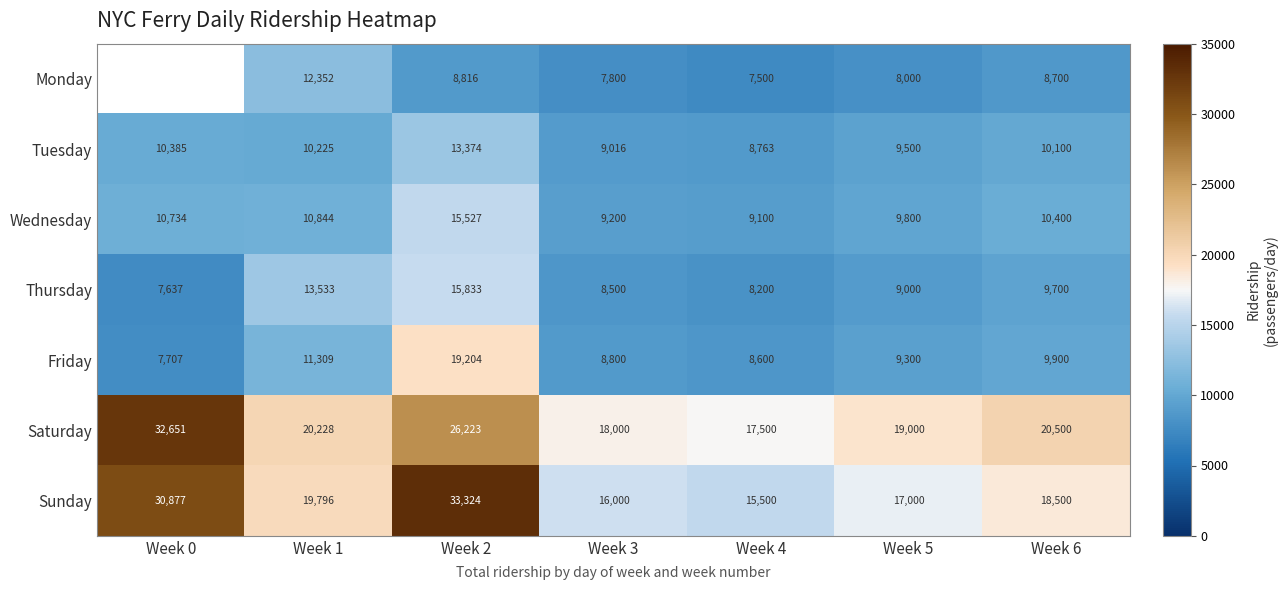

What is the lowest value of the Thursday series?

7637